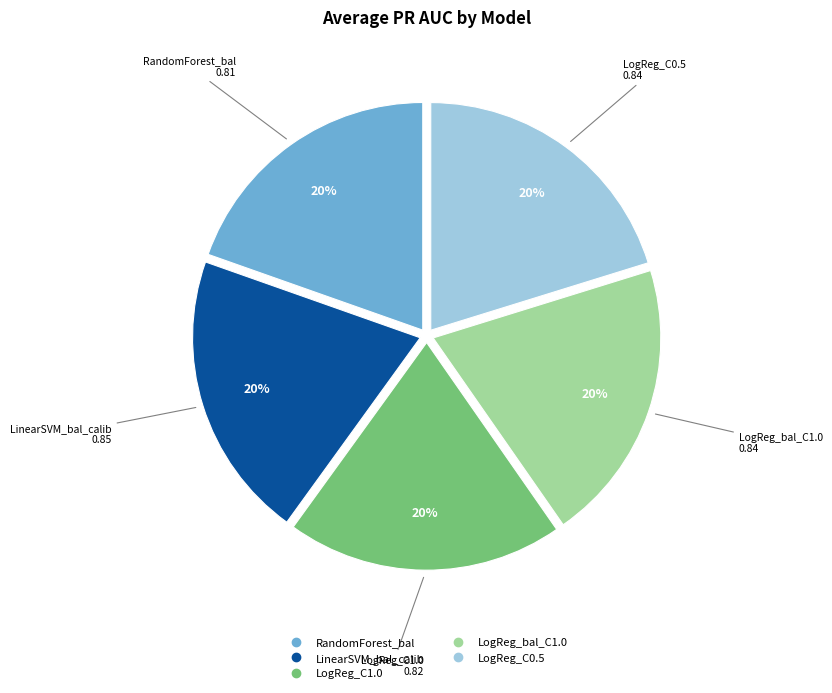

Does LogReg_bal_C1.0 account for over 50% of the chart?

No